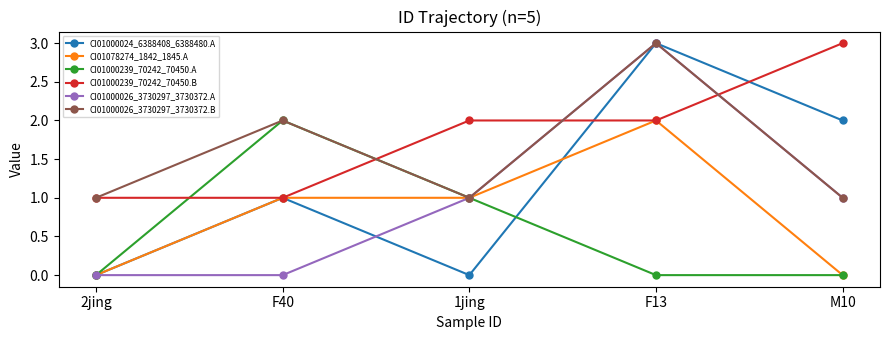

What is the average value of the CI01000239_70242_70450.A series?

1